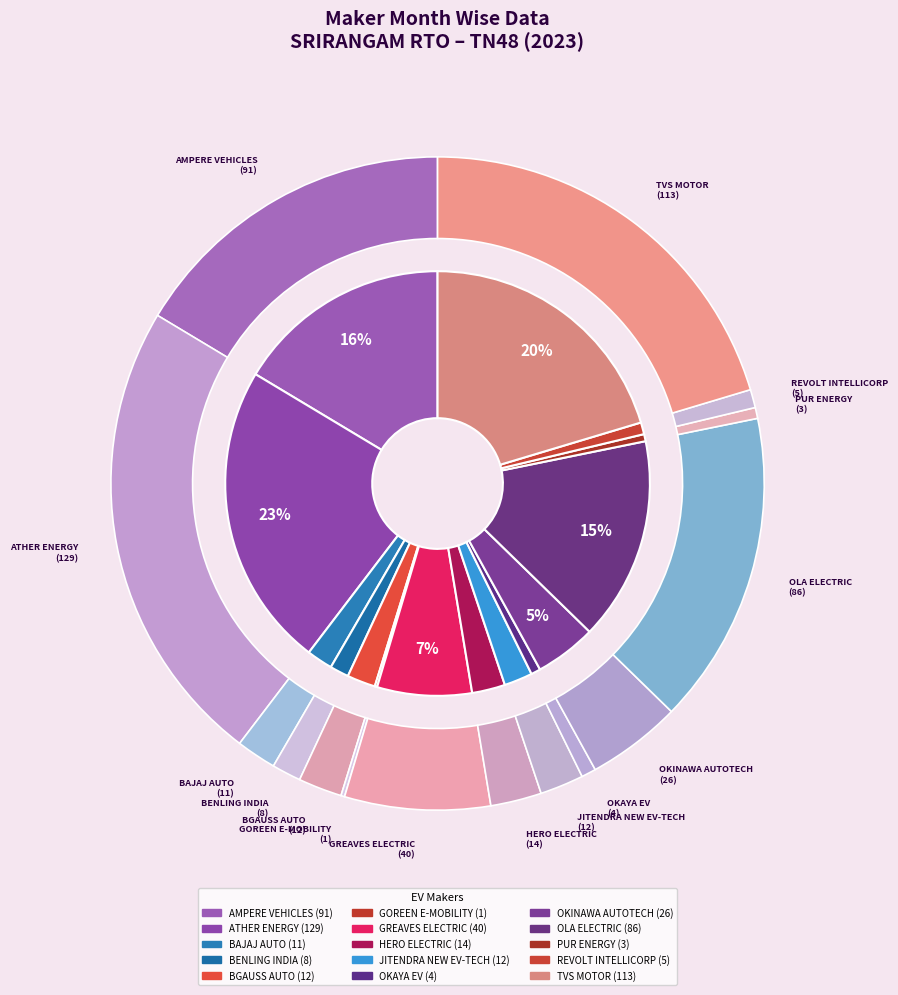

Which category has the biggest portion of the pie?

ATHER ENERGY